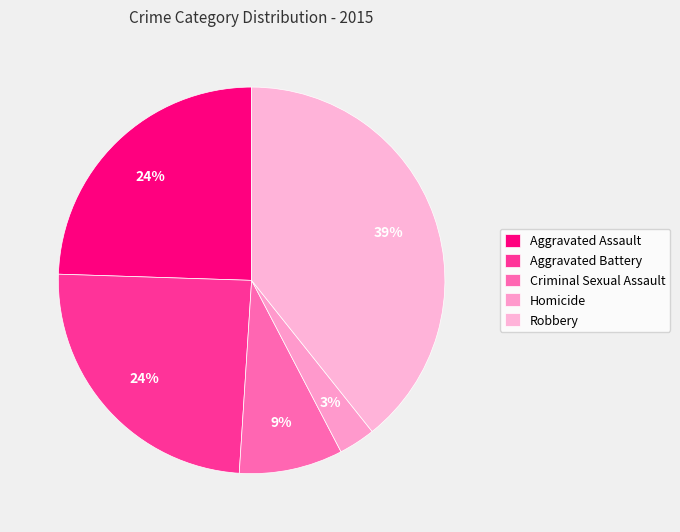

Does Aggravated Assault account for over 50% of the chart?

No